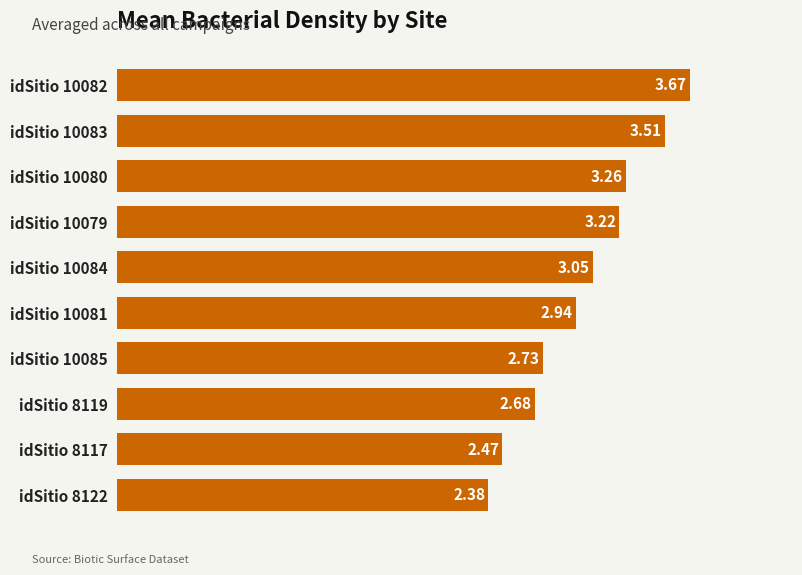

List the labels in order of value, smallest first.

idSitio 8122, idSitio 8117, idSitio 8119, idSitio 10085, idSitio 10081, idSitio 10084, idSitio 10079, idSitio 10080, idSitio 10083, idSitio 10082